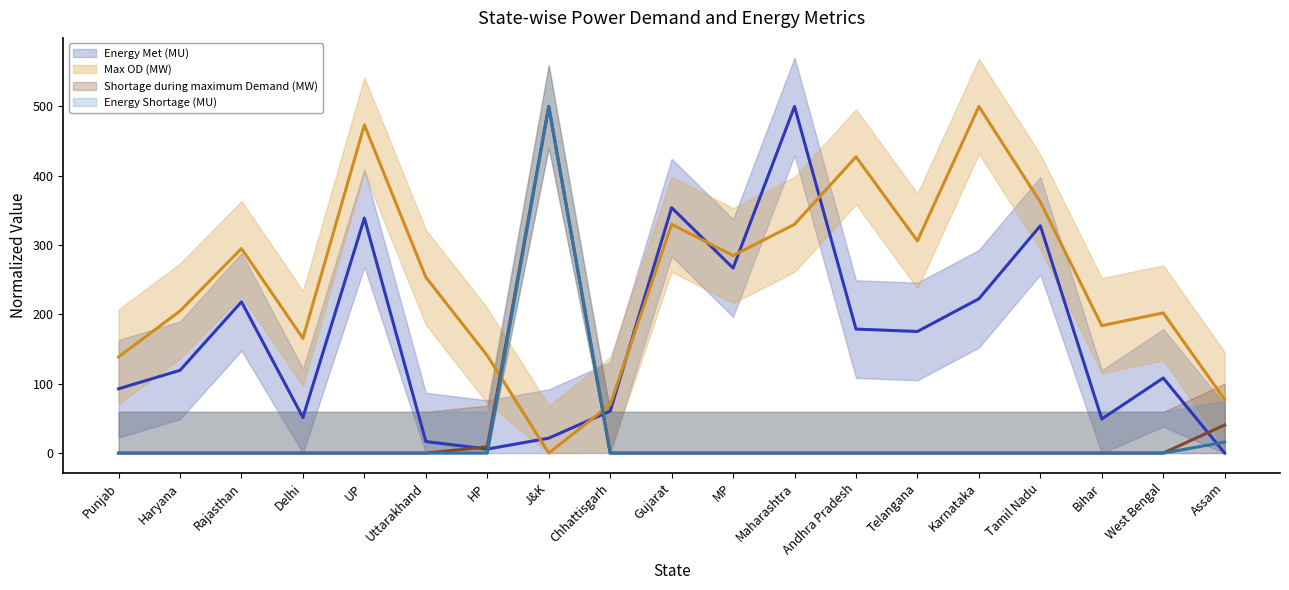

After their last crossing, which series has the higher values: Energy Met (MU) (line) or Max OD (MW) (line)?

Max OD (MW) (line)